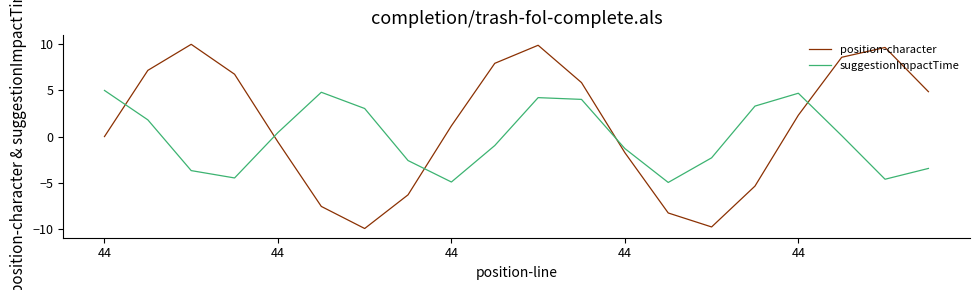

What is the difference between the maximum and minimum values in the position-character series?

20.0